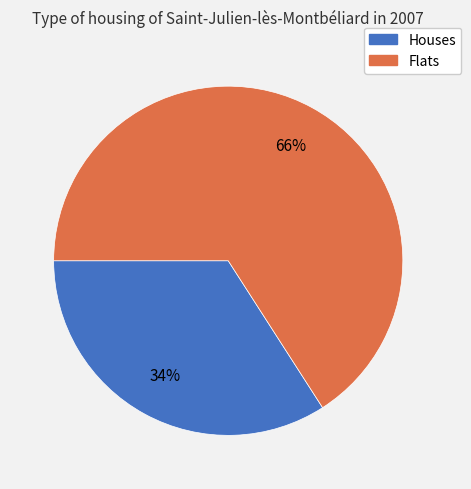

Does any single category account for the majority?

Yes